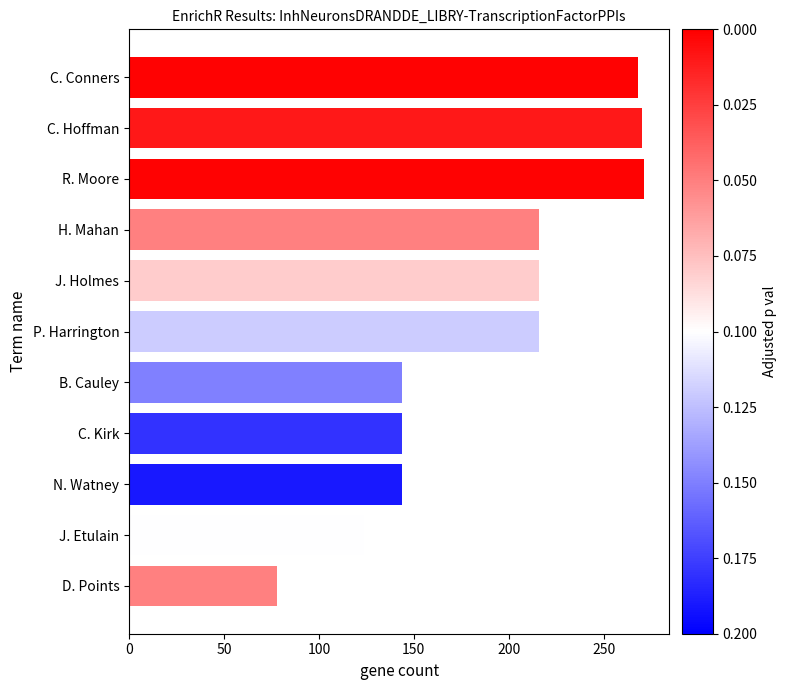

What is the change in value from J. Etulain to C. Kirk?

+20